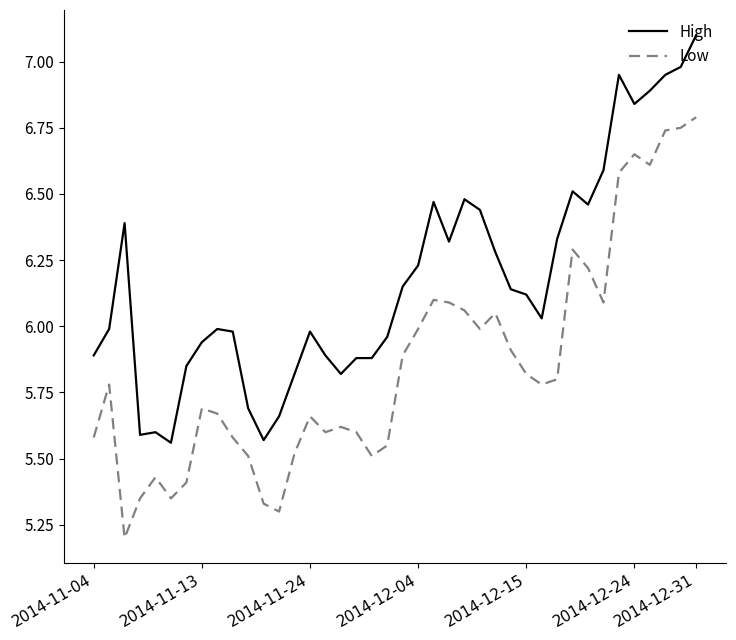

What are all the series names shown in the legend?

High, Low